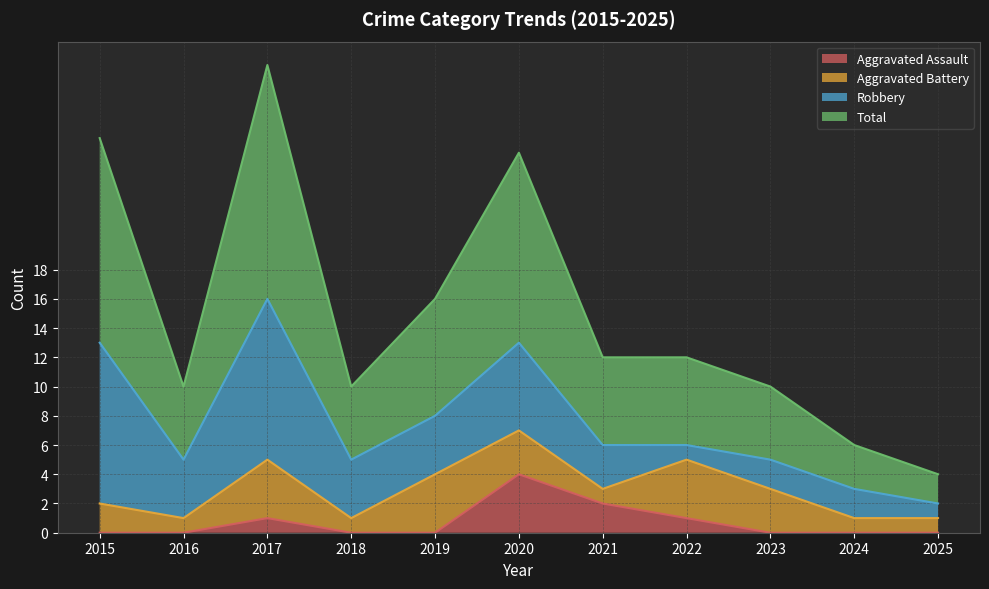

At which category does Total reach its first local valley?

2016